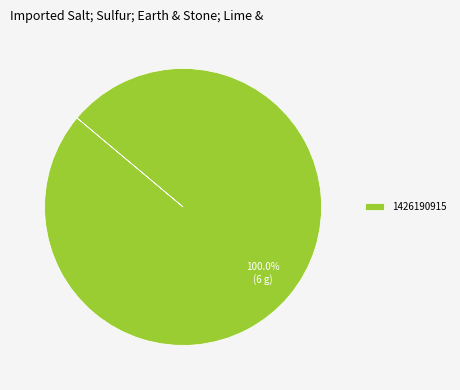

Which category accounts for the majority?

1426190915